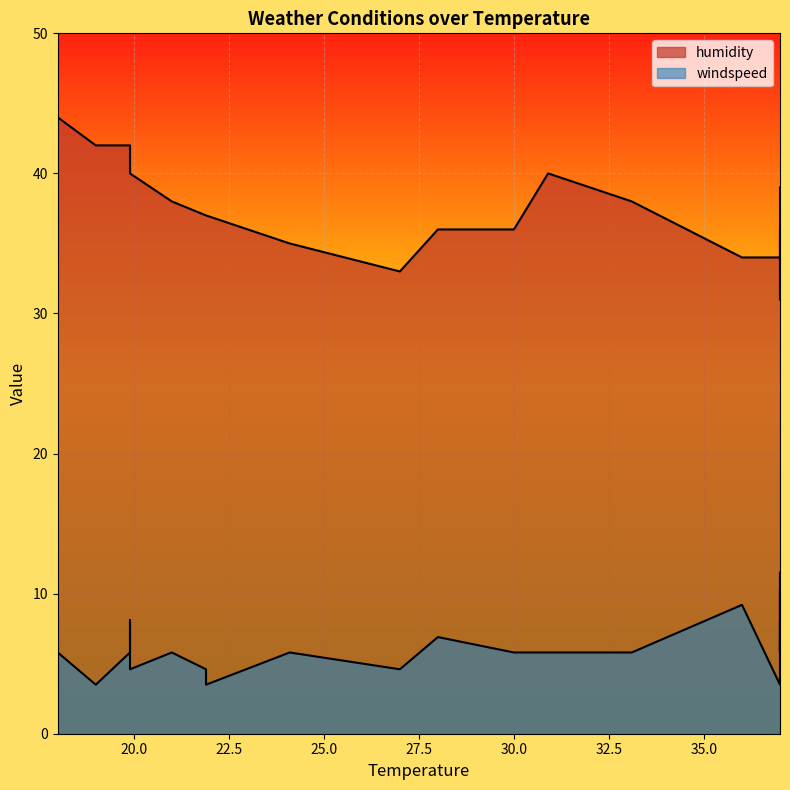

How many values in the windspeed series are below 5?

6